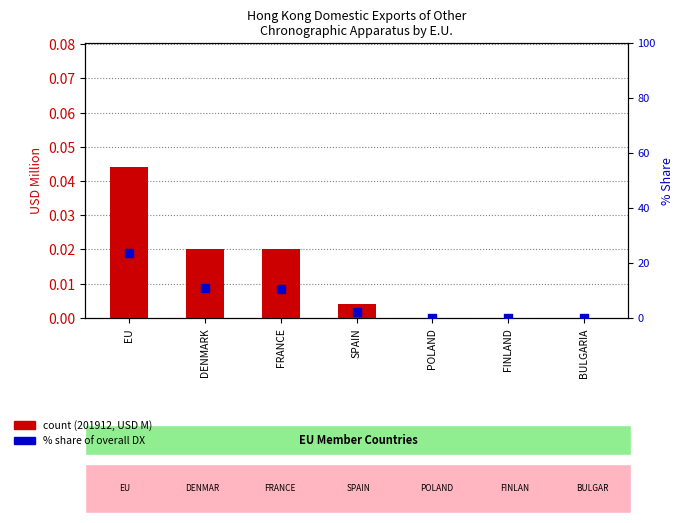

Is the value of % share of overall DX (201912) at POLAND greater than the value of count (201912, USD M) at EU?

No